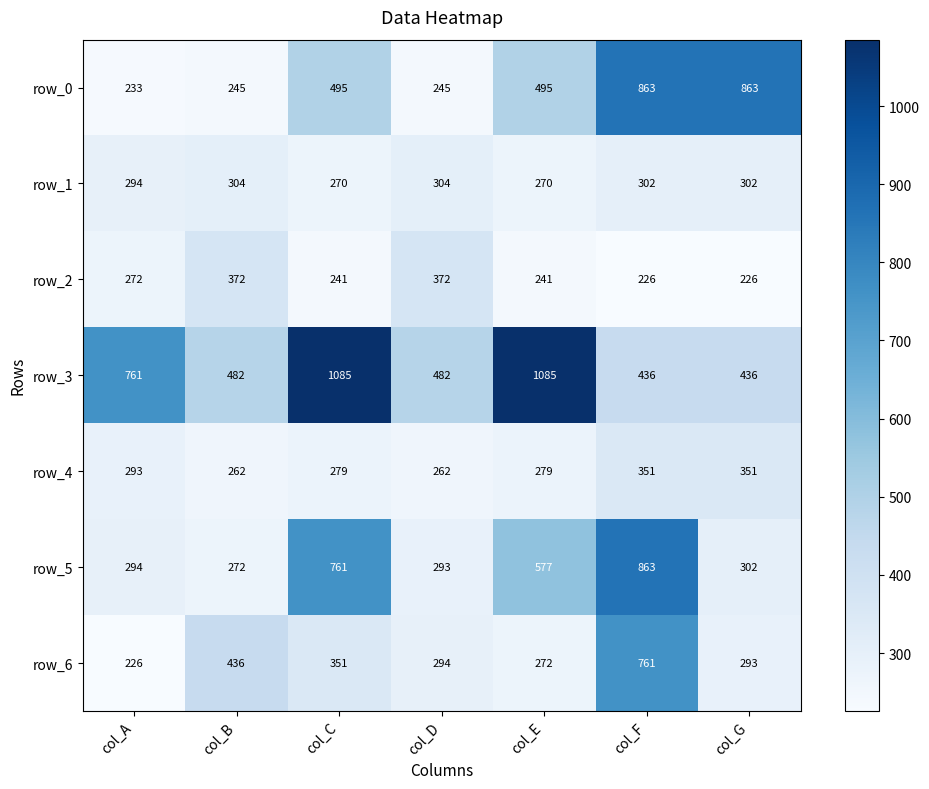

Is the value of row_3 at col_D greater than the value of row_1 at col_G?

Yes